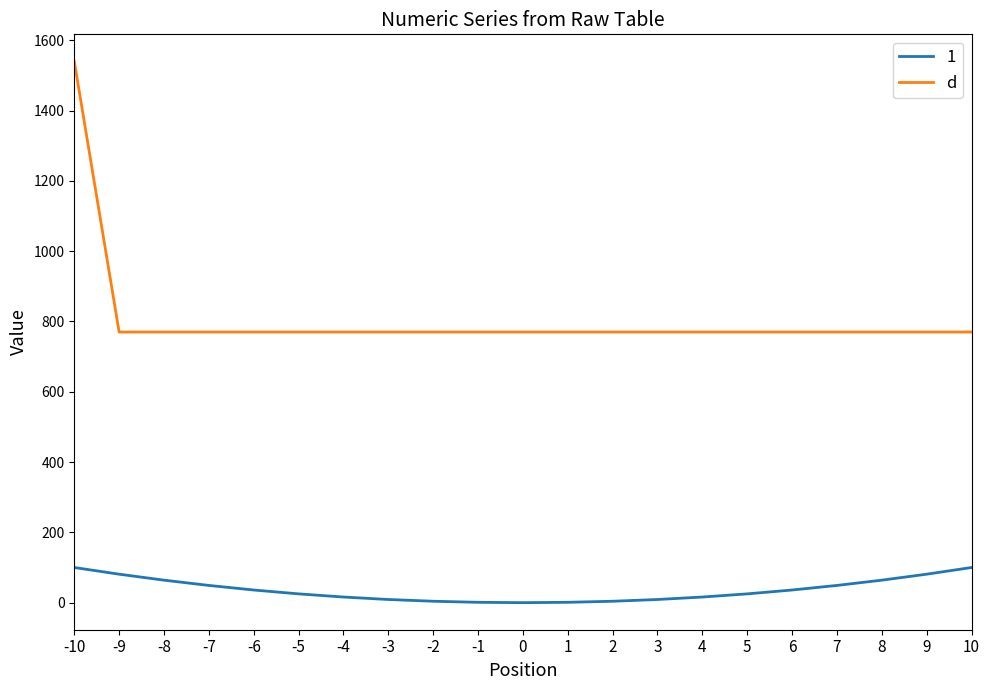

What is the greatest value displayed?

1540